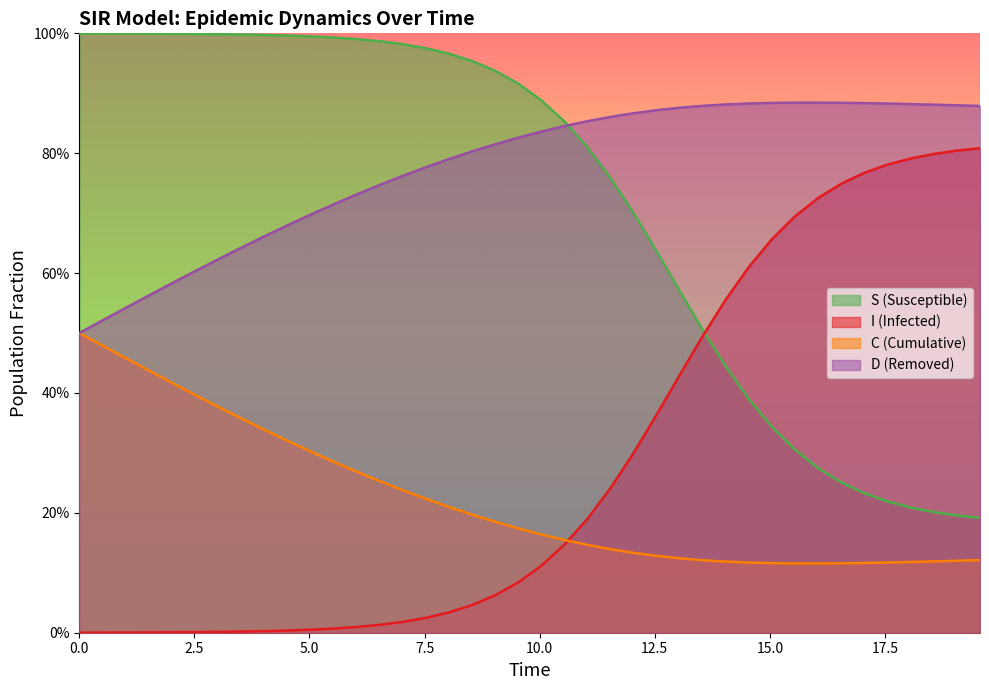

What is the greatest value displayed?

1.0